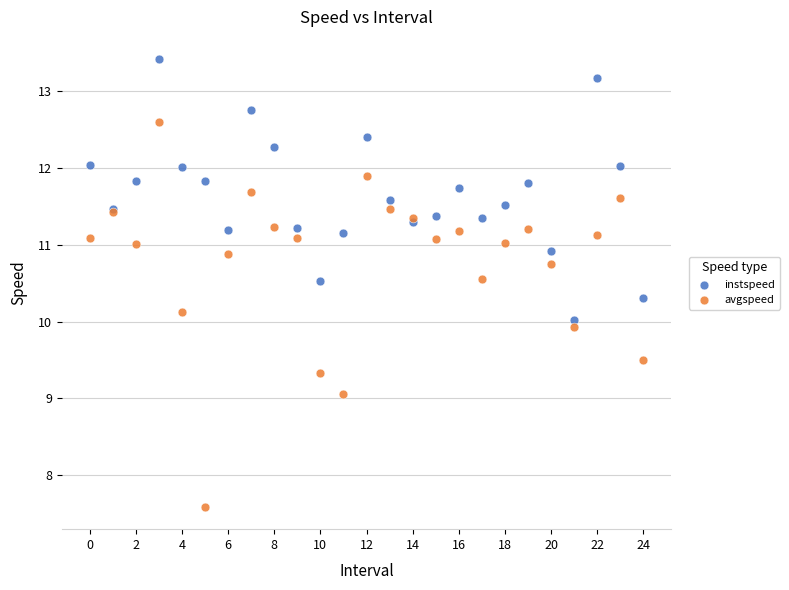

Which series contains the highest Y value?

instspeed